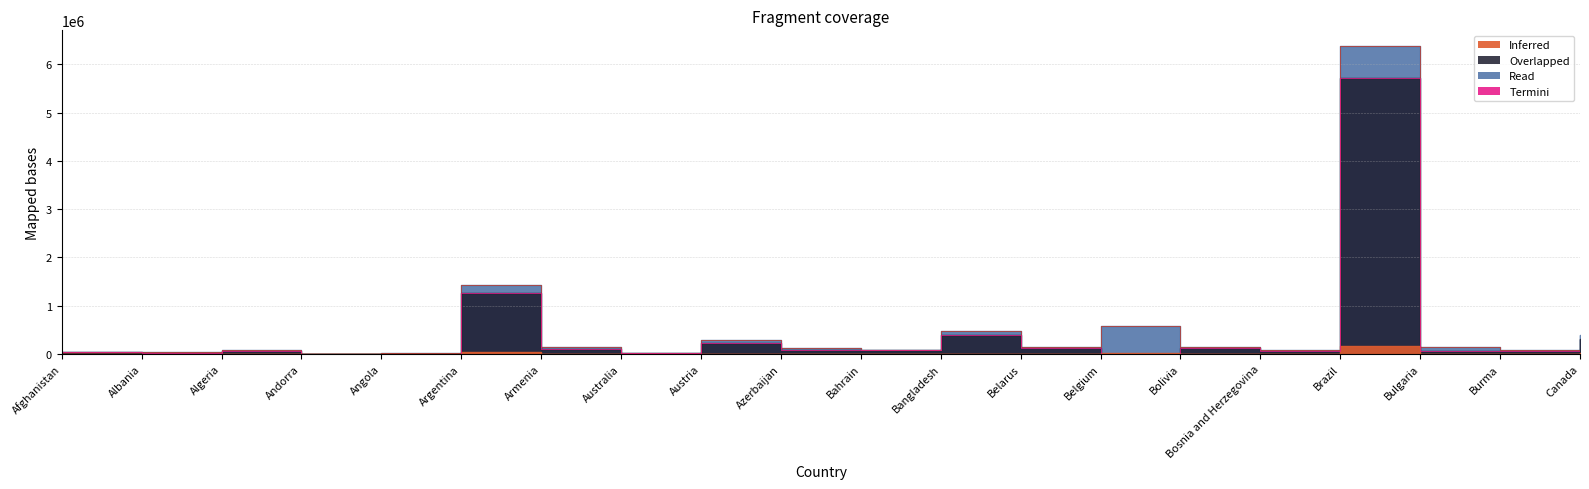

Is it true that Recovered equals 5940 at Andorra?

True